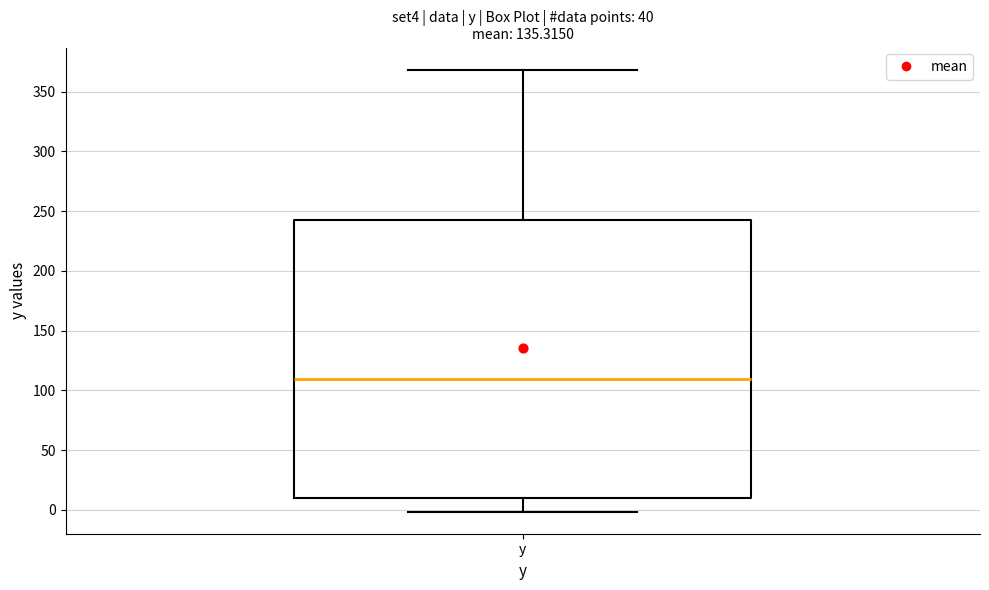

Read this box plot against the y-axis: the position of the median line, the range covered by the box, and the ends of both whiskers. The values are not printed on the chart, so give them approximately, as read against the axis.

median 110, box 10 to 245, whiskers 0 to 370